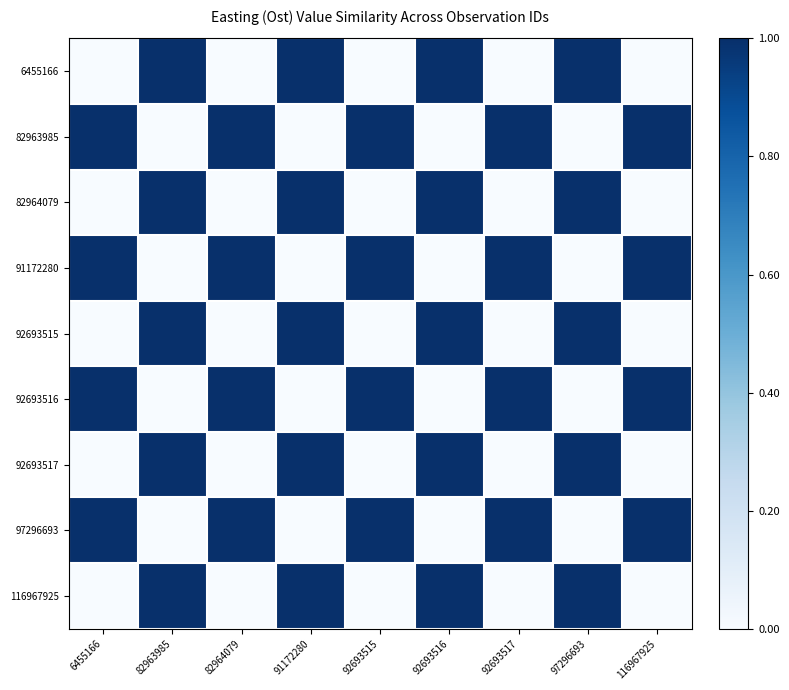

What is the total value across all series at 82964079?

4